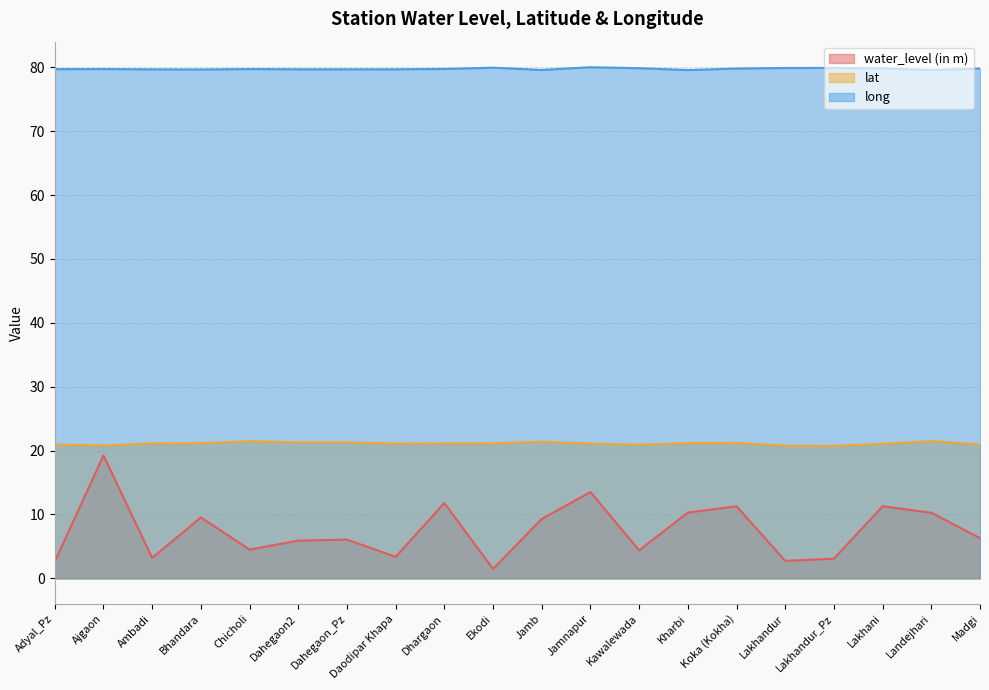

Which series changed the most between Jamb and Lakhani?

water_level (in m)